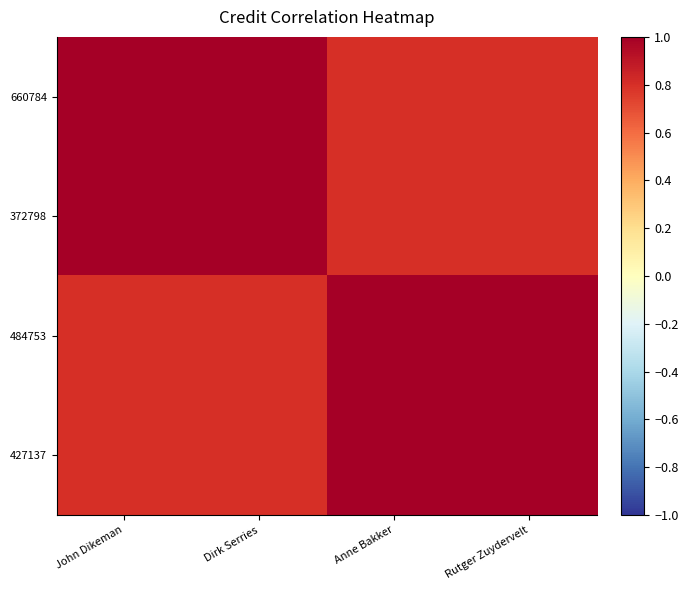

What is the minimum value shown in the chart?

0.8